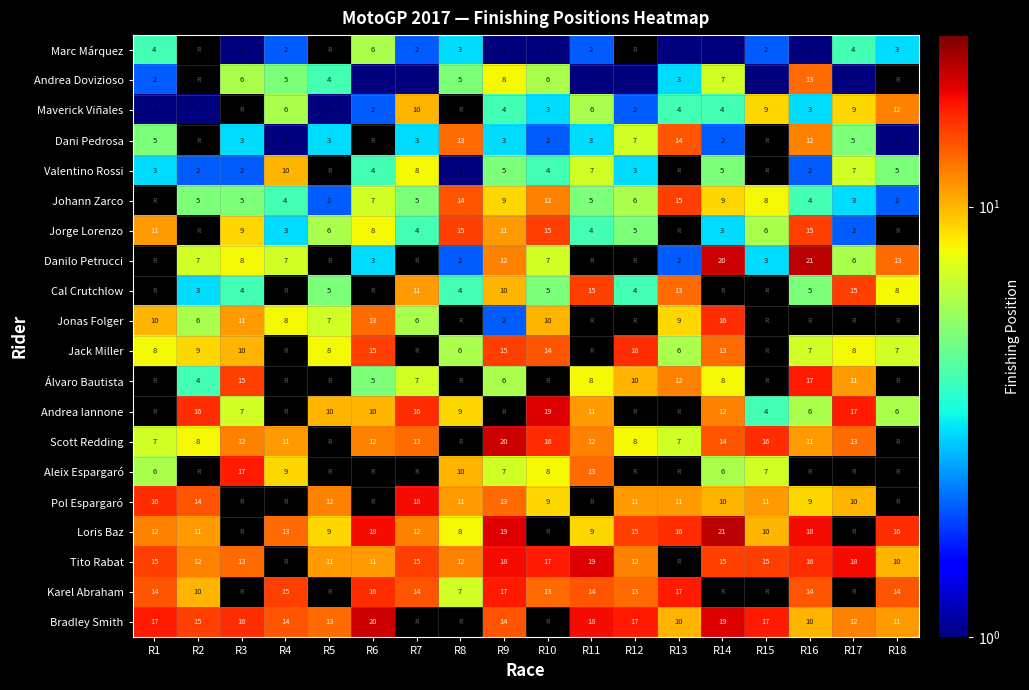

At how many categories does at least one series exceed 7?

18